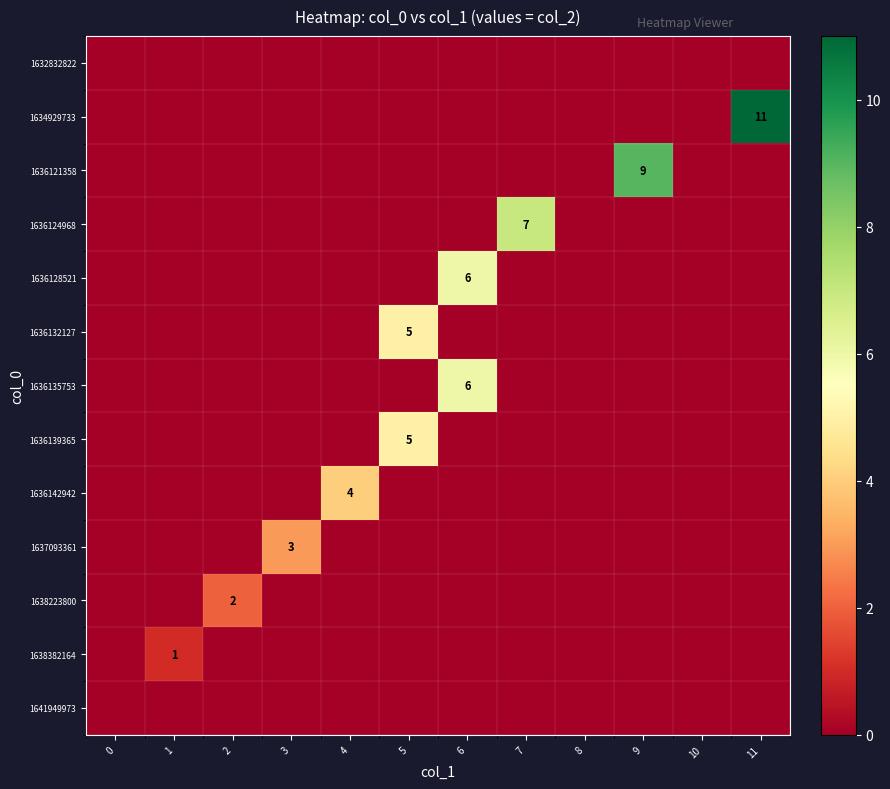

The 1636135753 series shows 9 at 6. True or false?

False